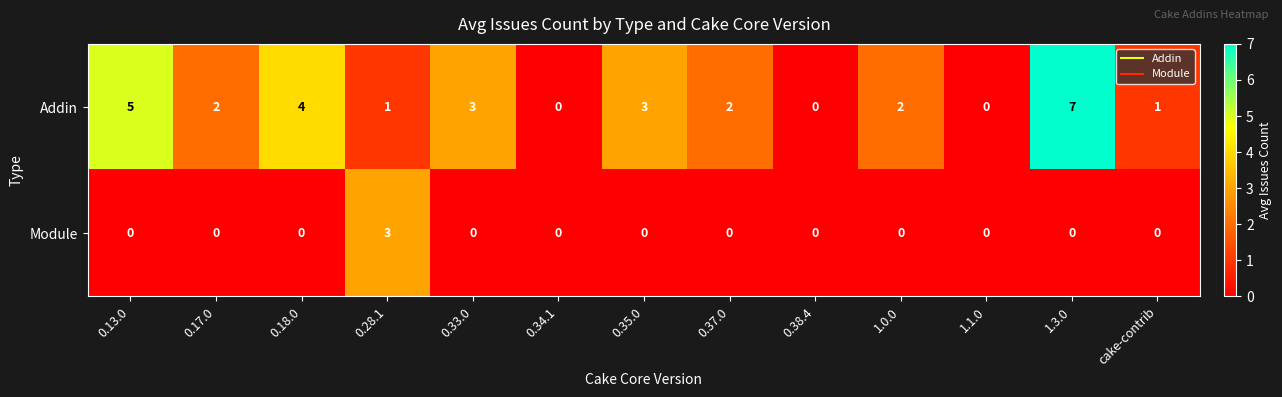

Rank the series at 0.18.0 from lowest to highest value.

Module, Addin